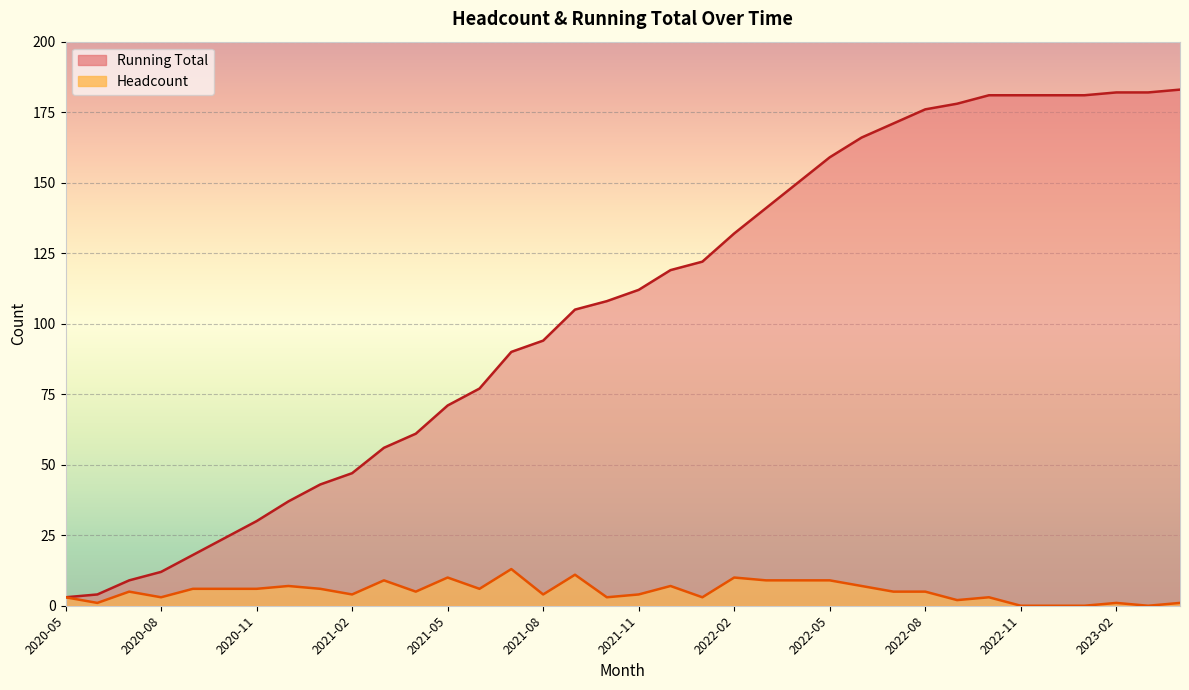

What is the difference between the Running Total values at 2020-10 and 2023-01?

157